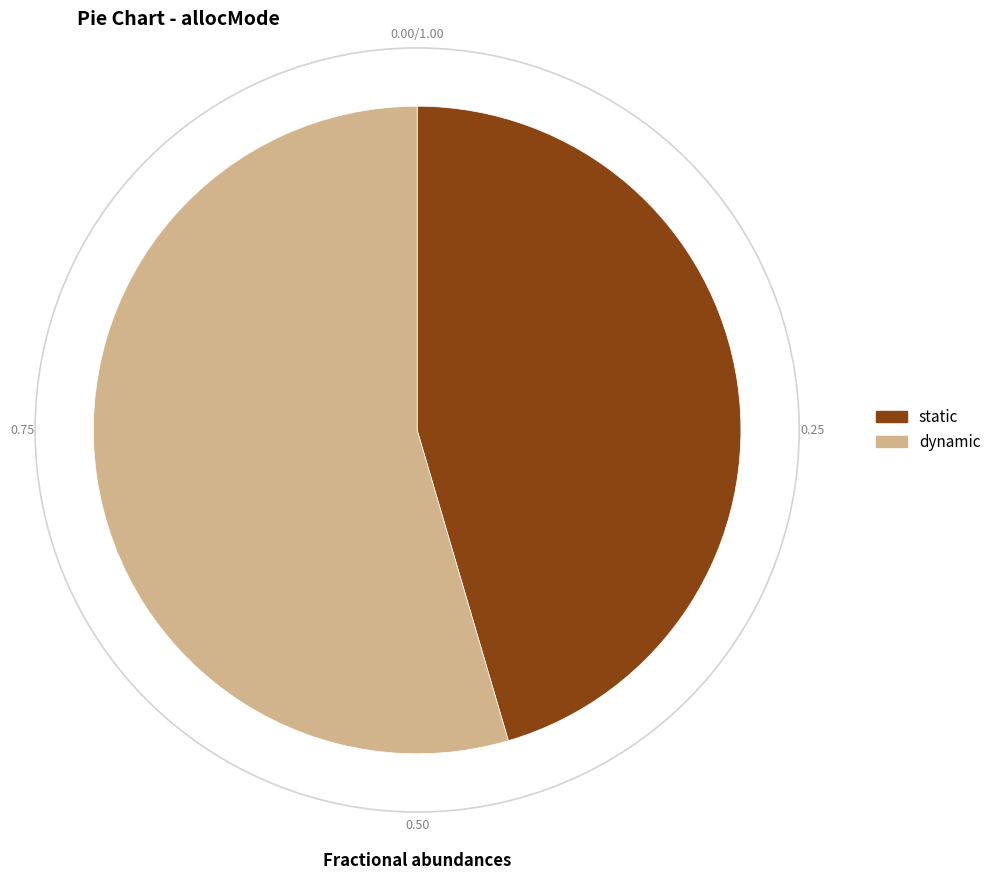

Between static and dynamic, which is larger?

dynamic